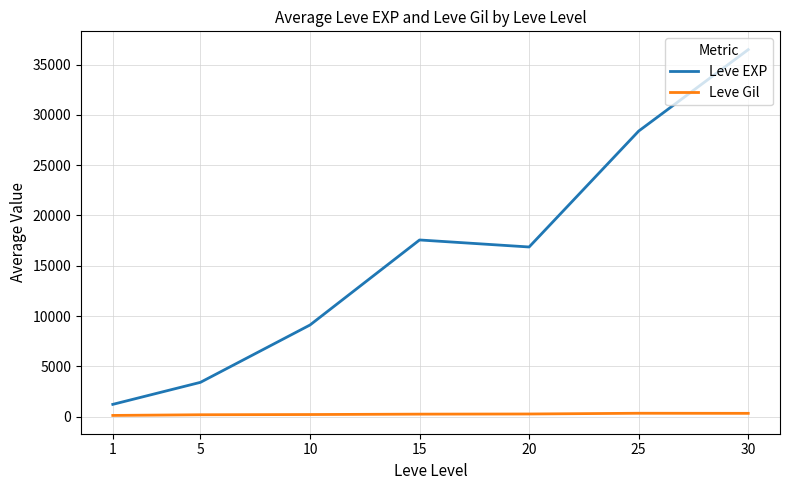

Which series changed the most between 5 and 15?

Leve EXP